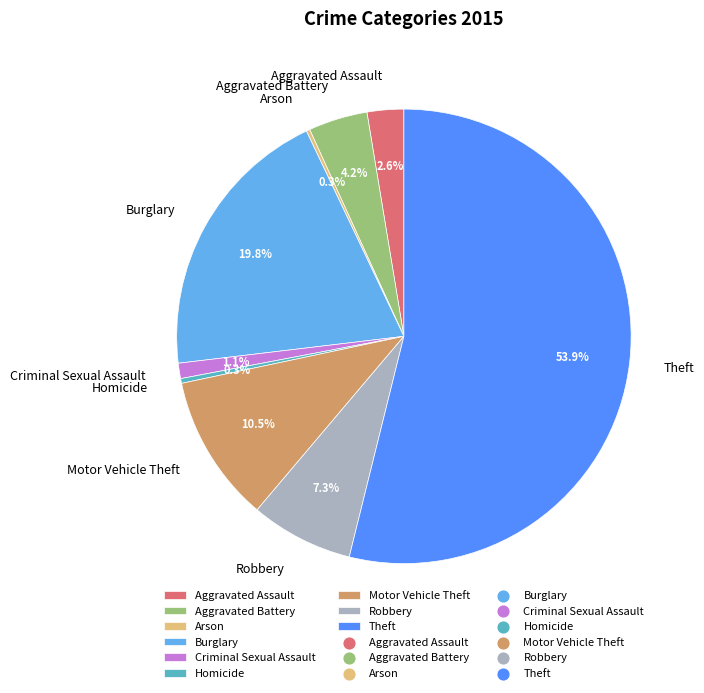

To the nearest percent, what is the average slice percentage?

11%